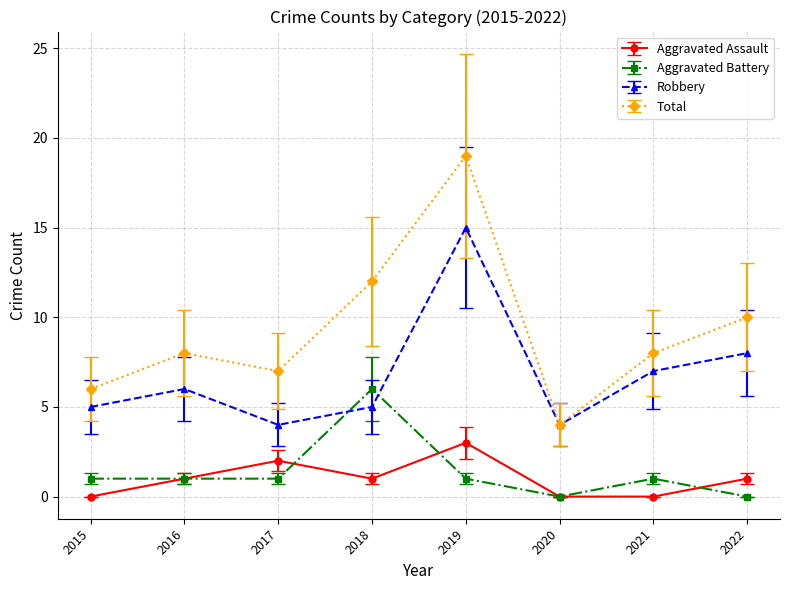

The value of Aggravated Battery at 2020 is -3.2. True or false?

False